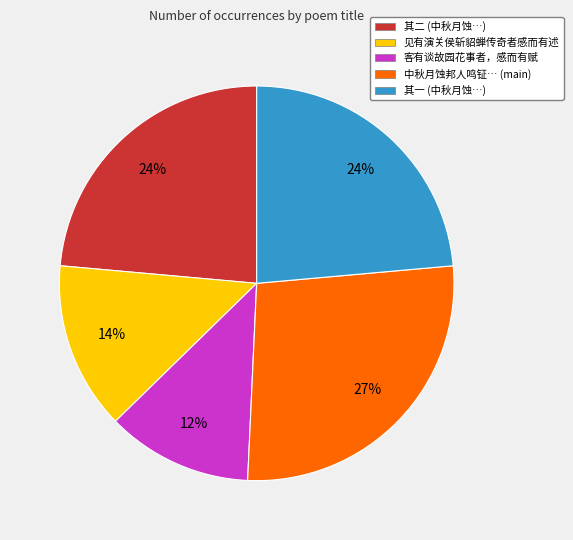

To the nearest percent, what is the difference between the largest and smallest slice percentages?

15%